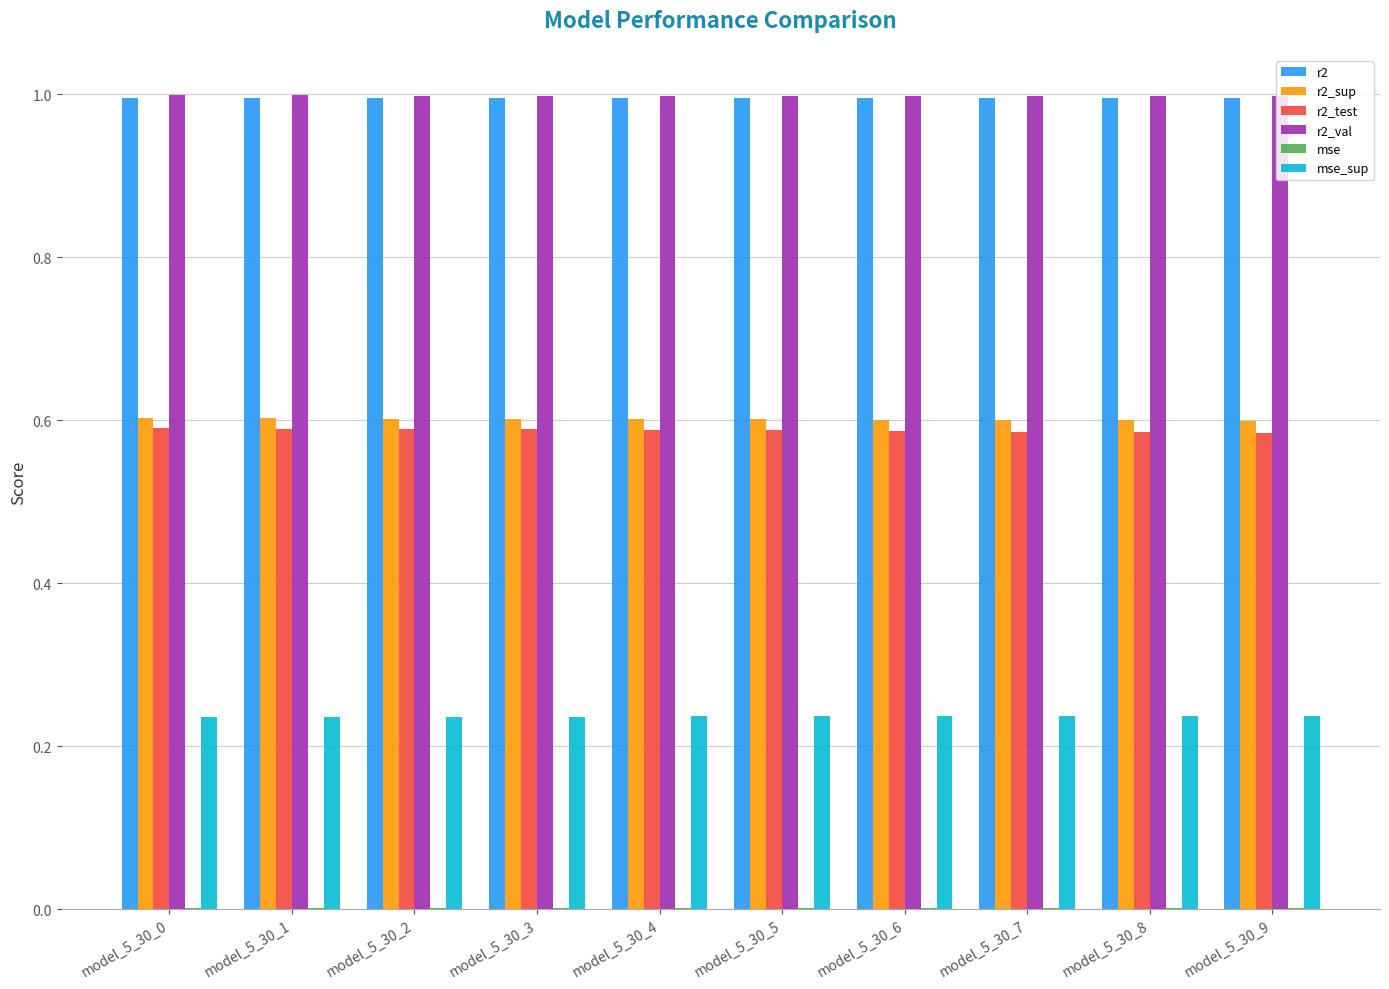

What is the maximum value shown in the chart?

1.0